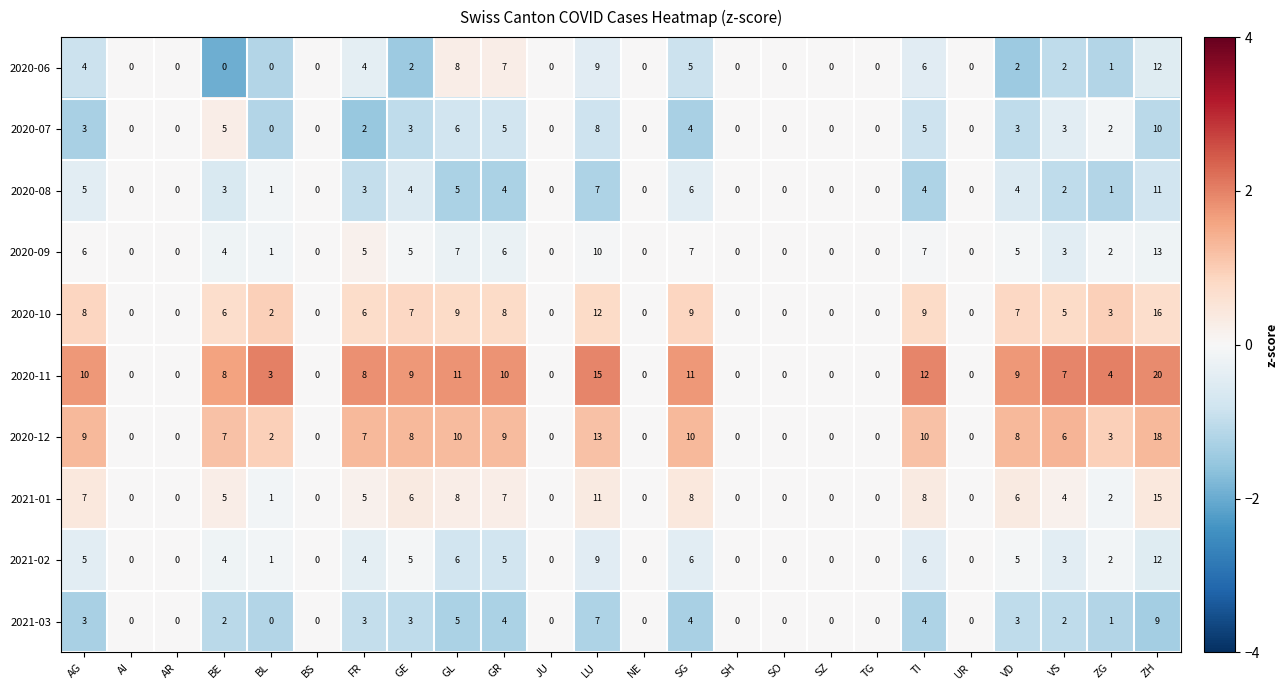

What is the difference between the 2020-12 values at SG and ZG?

7